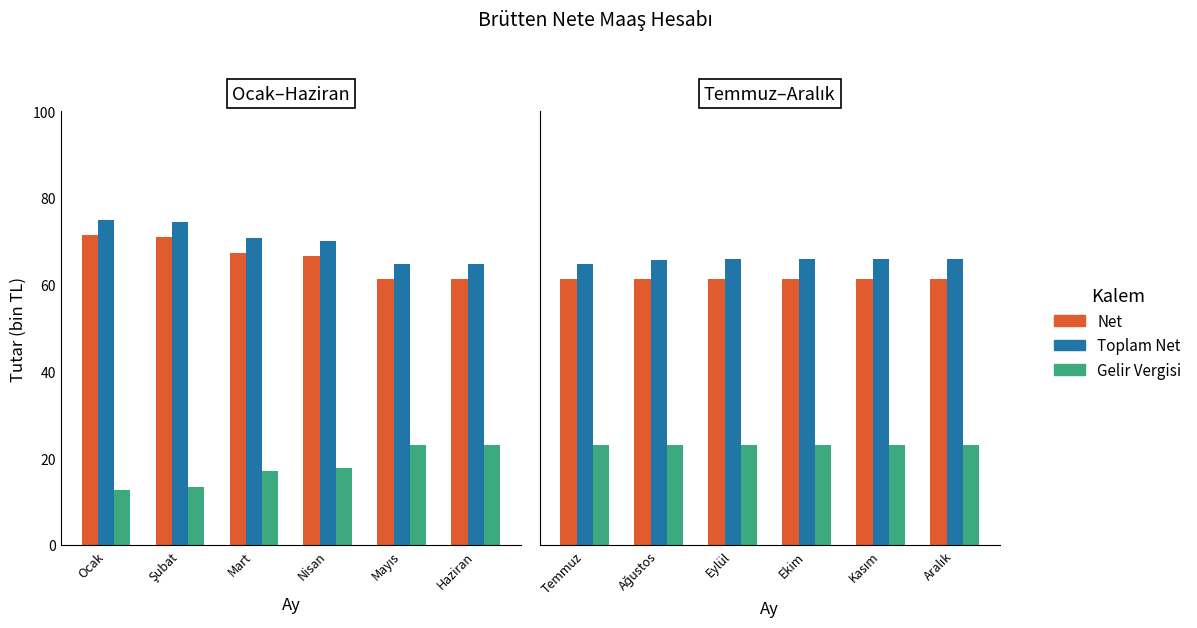

What is the label of the 4th bar from the left?

Ekim